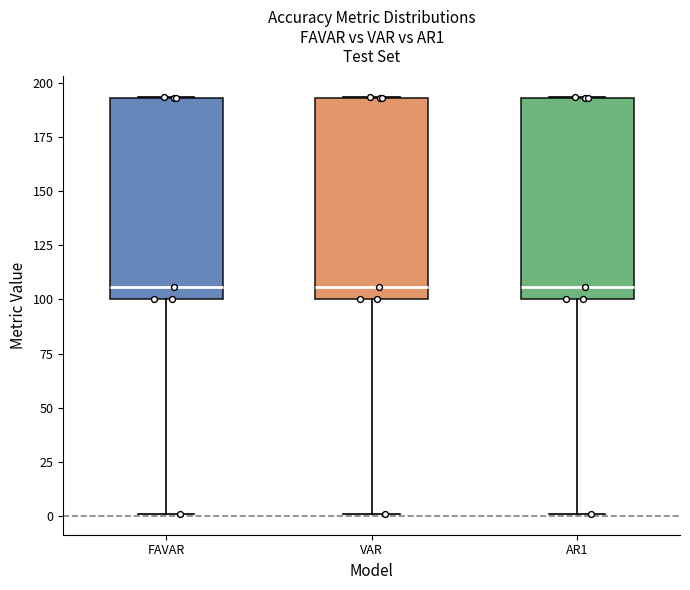

Where does the median line of the box for FAVAR sit on the y-axis? The values are not printed on the chart, so give them approximately, as read against the axis.

105